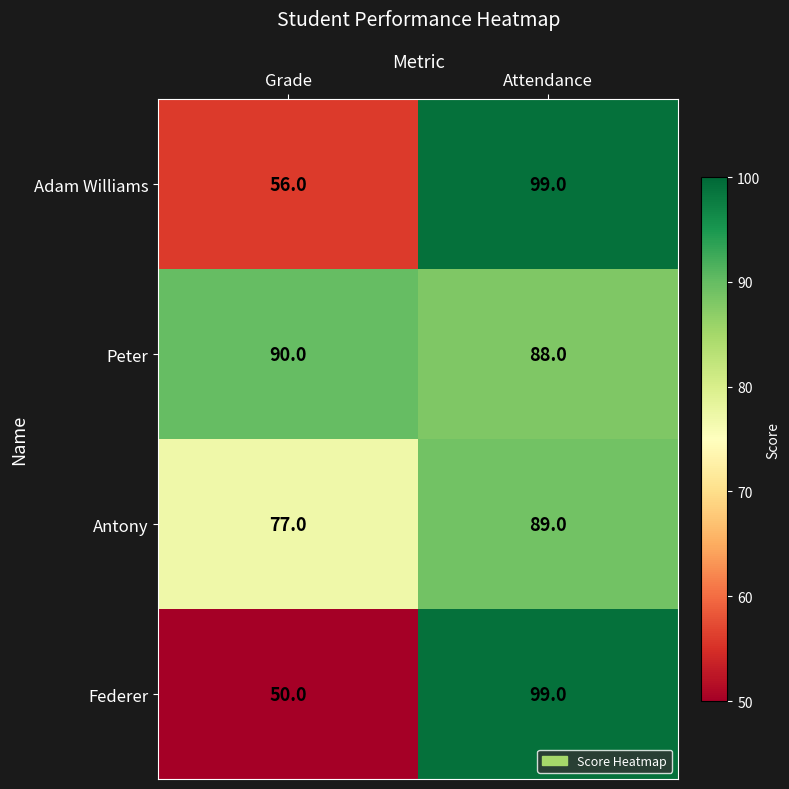

What is the difference between the maximum and minimum values in the Federer series?

49